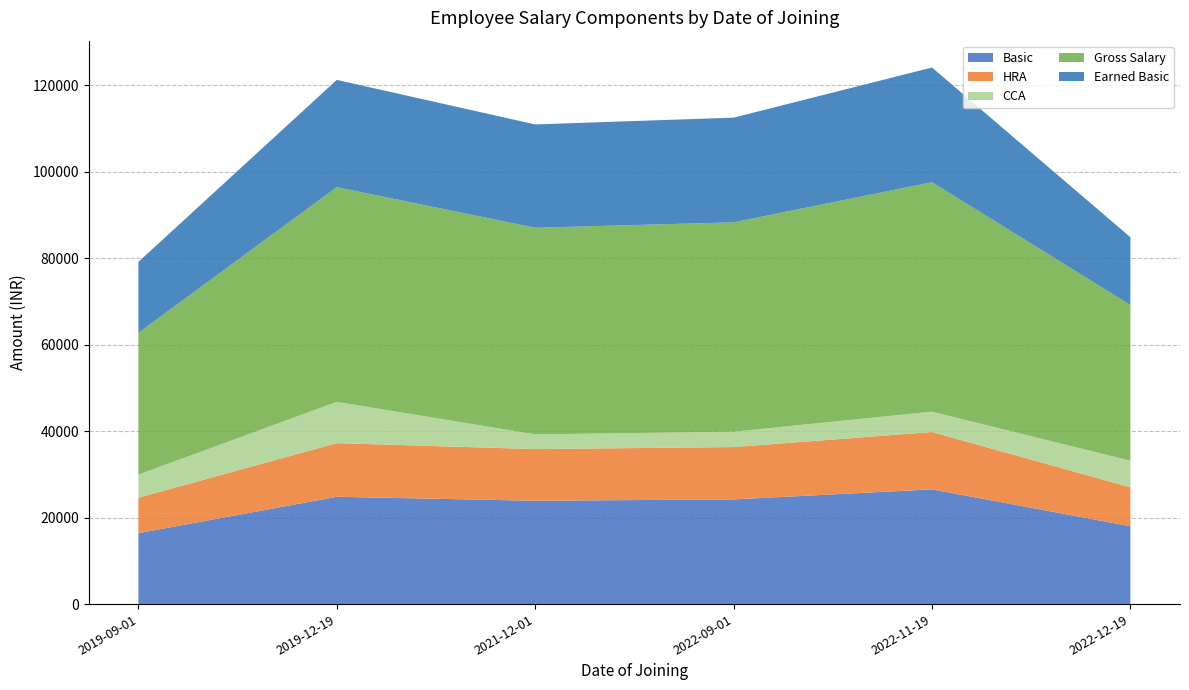

Reading right to left, transcribe all the data shown in this chart.

Basic: 18000	26525	24206	23893	24812	16393
HRA: 9000	13263	12103	11947	12406	8197
CCA: 6150	4712	3552	3395	9555	5345
Gross Salary: 36000	53050	48412	47785	49623	32785
Earned Basic: 15677	26525	24206	23893	24812	16393